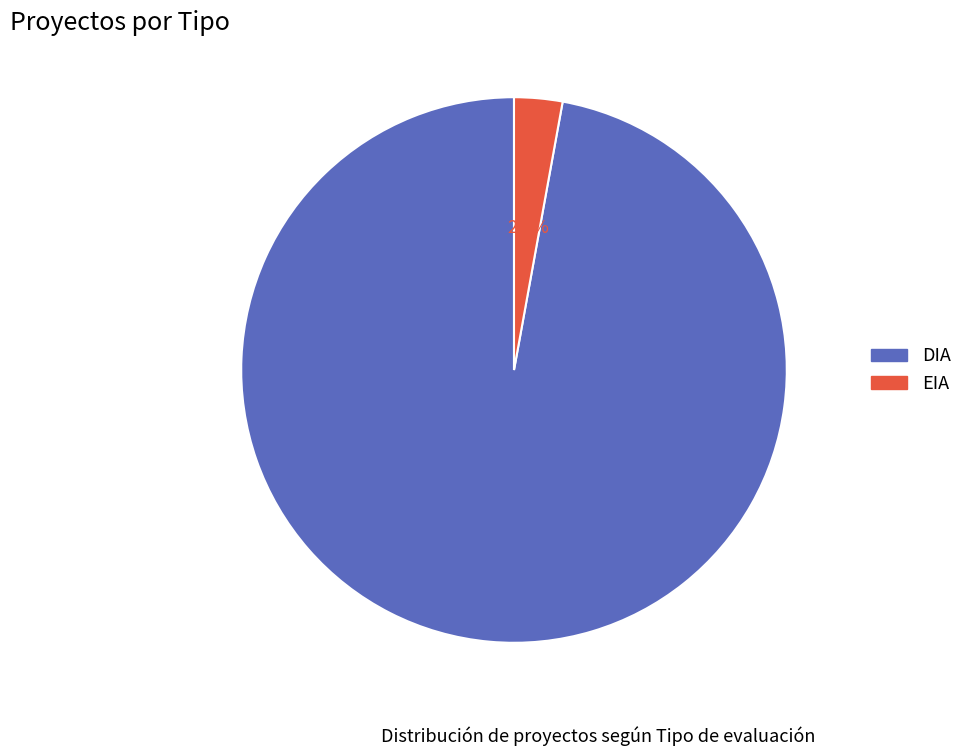

Rank the categories by value from highest to lowest.

DIA, EIA